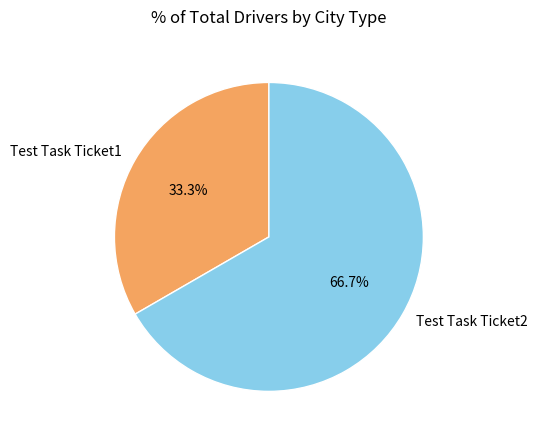

To the nearest percent, what portion does Test Task Ticket1 represent?

33%